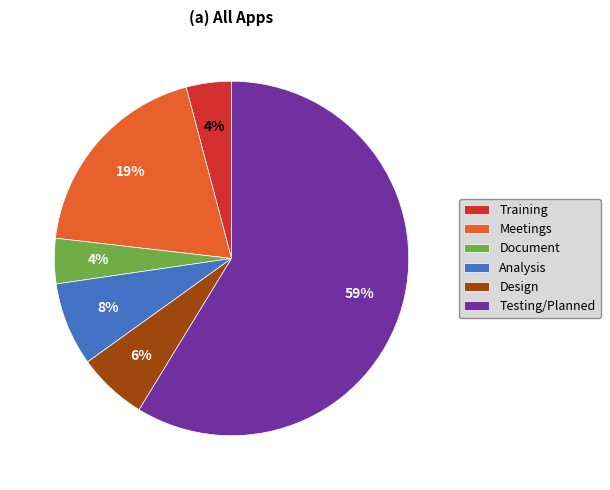

To the nearest percent, what percentage of the pie is Training?

4%